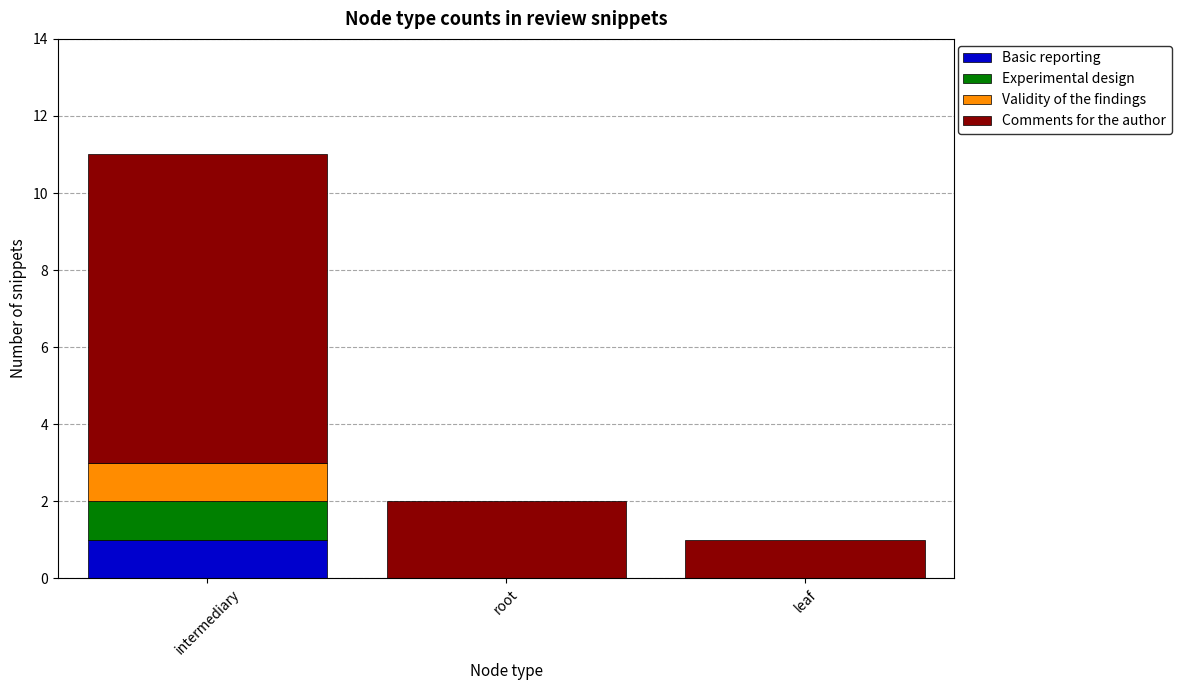

At which category is the sum across all series the highest?

intermediary